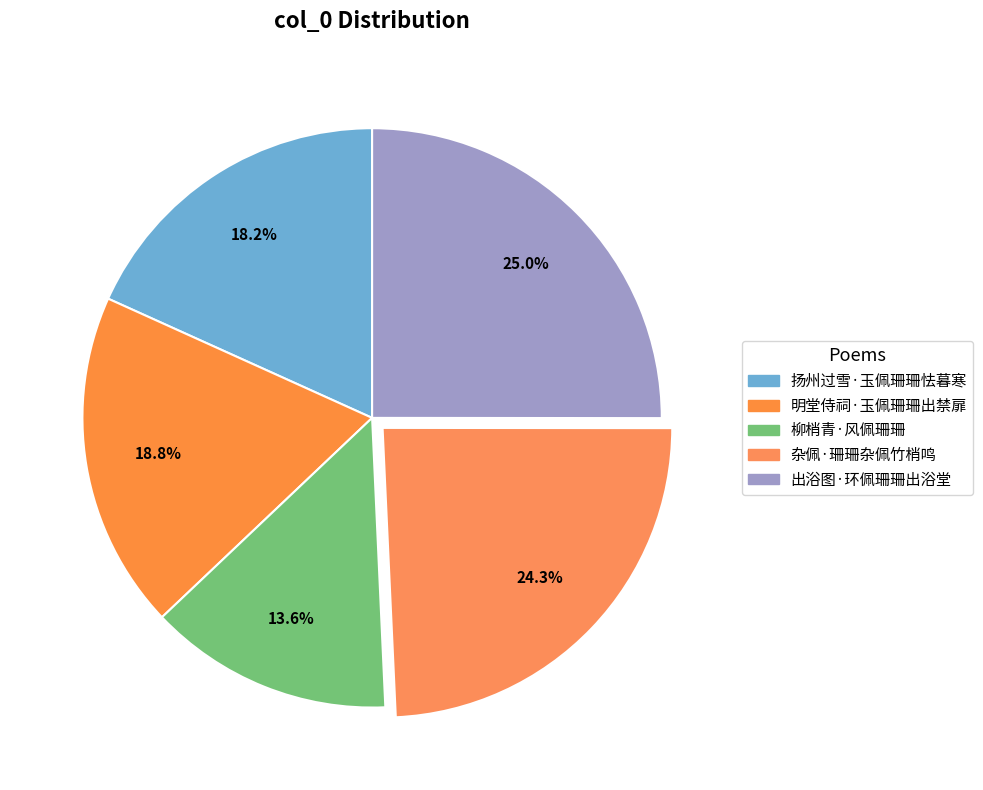

To the nearest percent, what percentage of the pie is 柳梢青·风佩珊珊?

14%